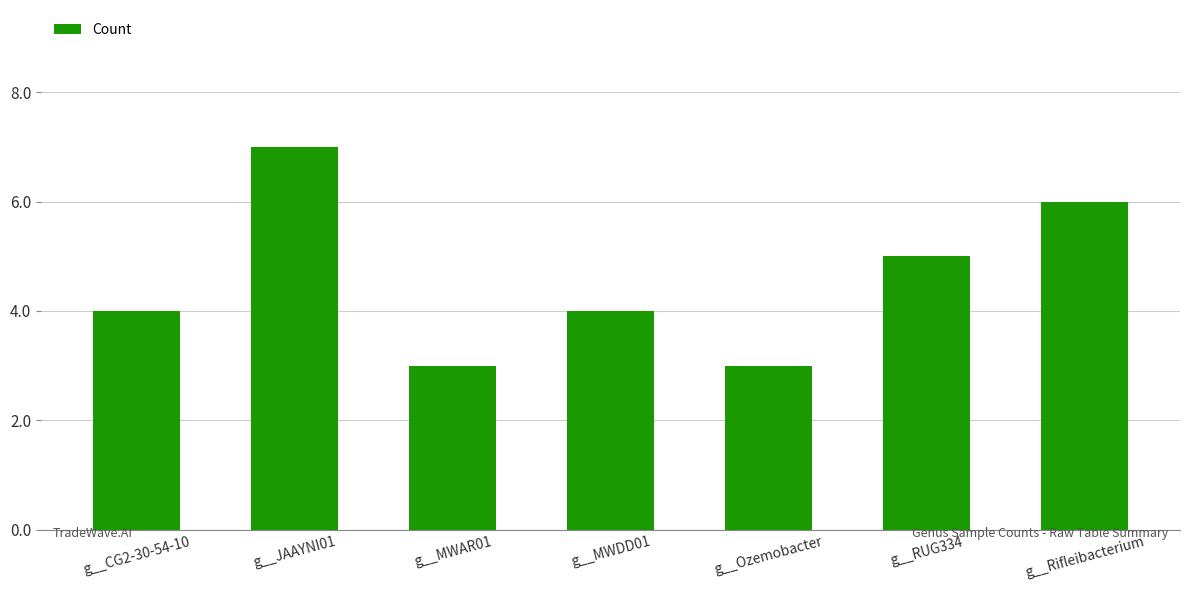

Which category has the highest value across all series?

g__JAAYNI01